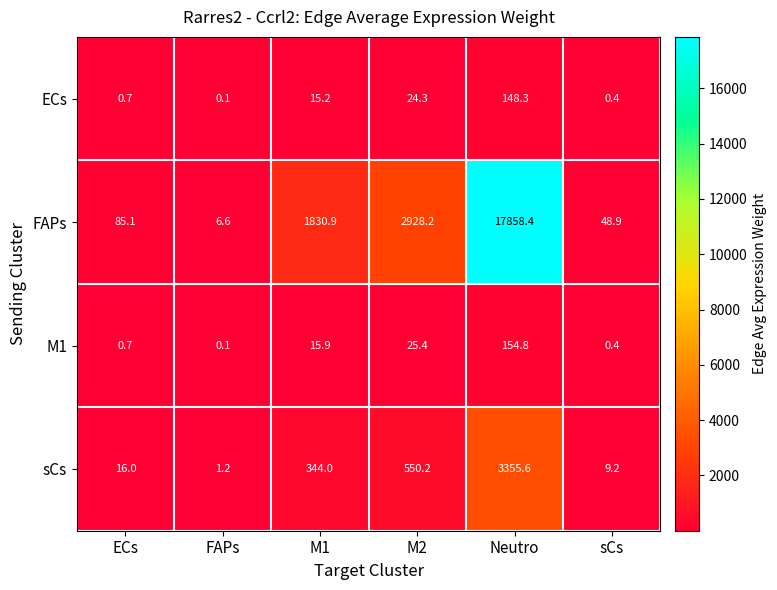

Rank the series by their maximum value, from lowest to highest.

ECs, M1, sCs, FAPs